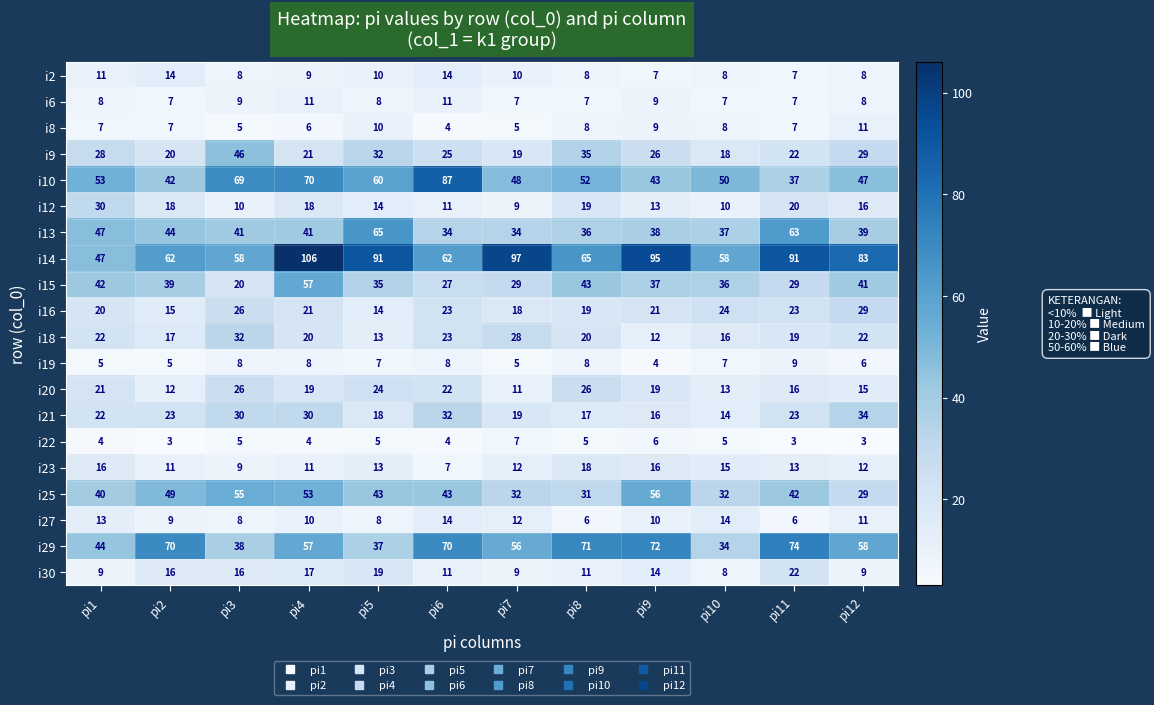

Read the i27 value at pi11.

6